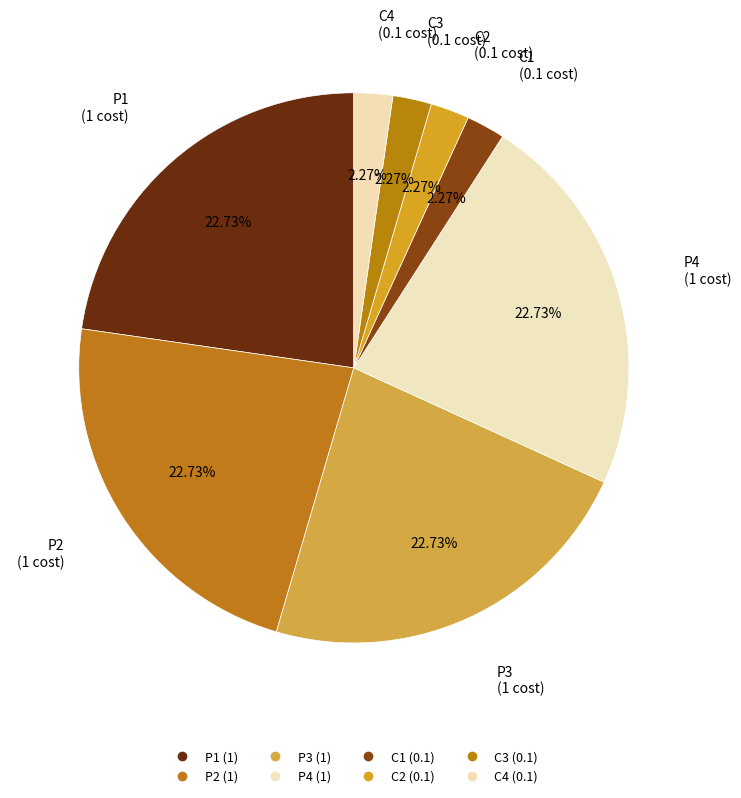

How many slices are in this pie chart?

8